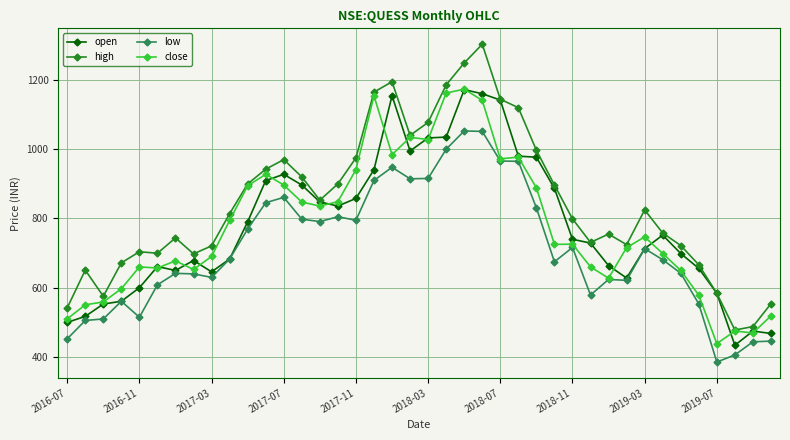

What is the minimum value shown in the chart?

385.5